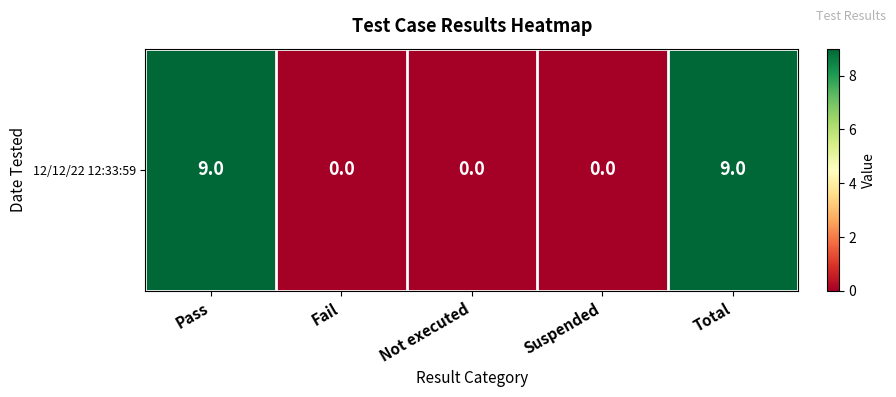

How many series are shown in this chart?

1